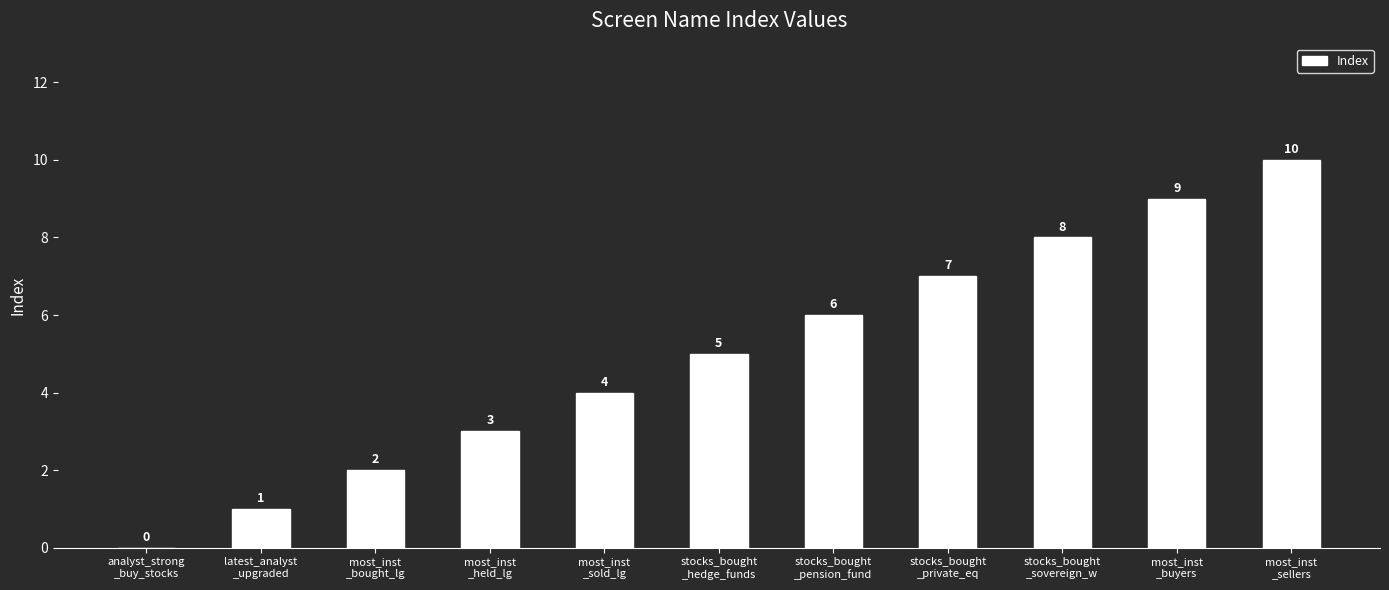

Approximately how many times larger is the value at stocks_bought
_pension_fund compared to most_inst
_sellers?

0.6